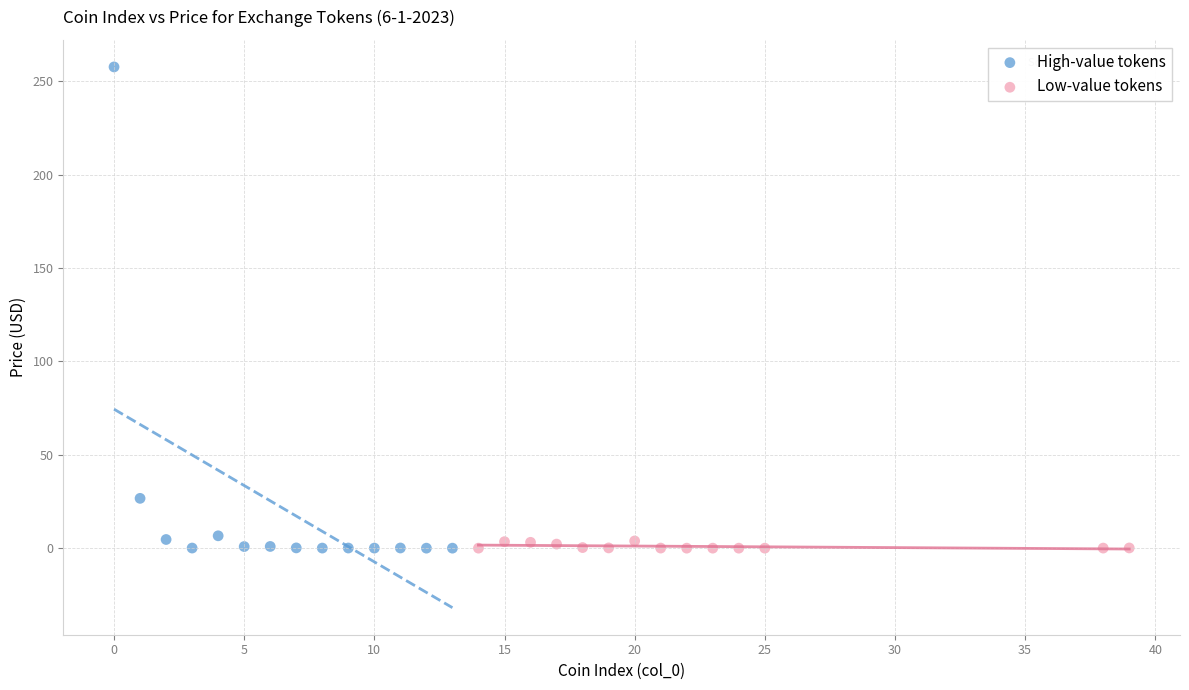

Which series has the widest spread of Y values?

High-value tokens